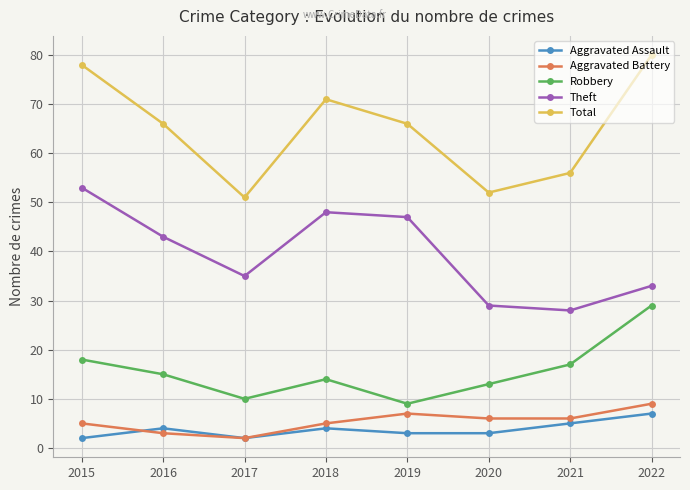

True or false: Total and Aggravated Assault intersect in this chart.

False